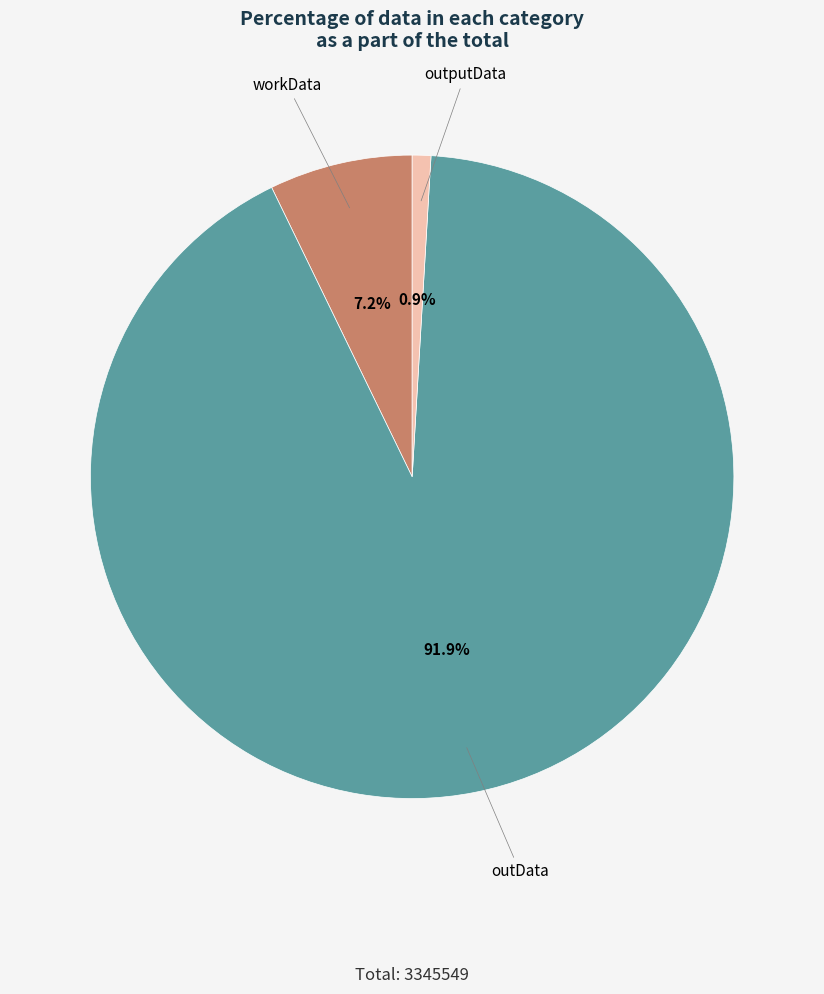

How many segments does this pie chart have?

3